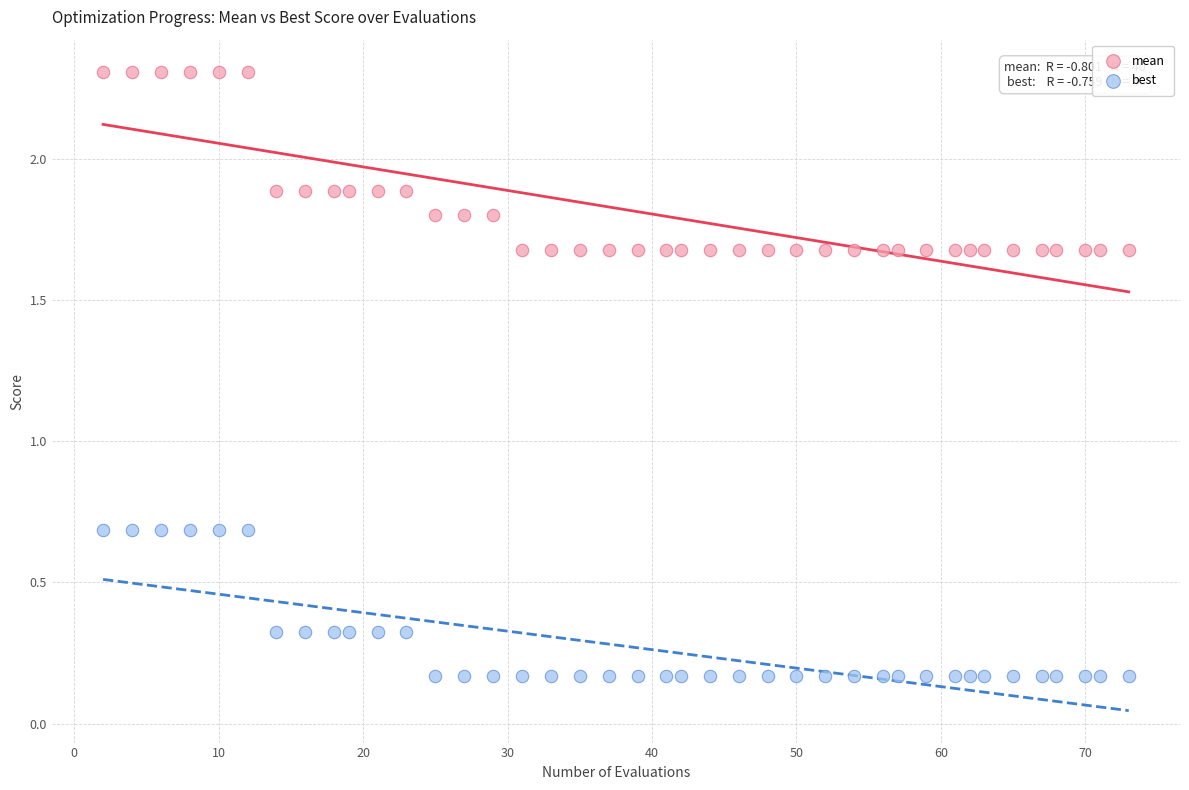

What is the X range (max minus min) for the scatter plot?

71.0